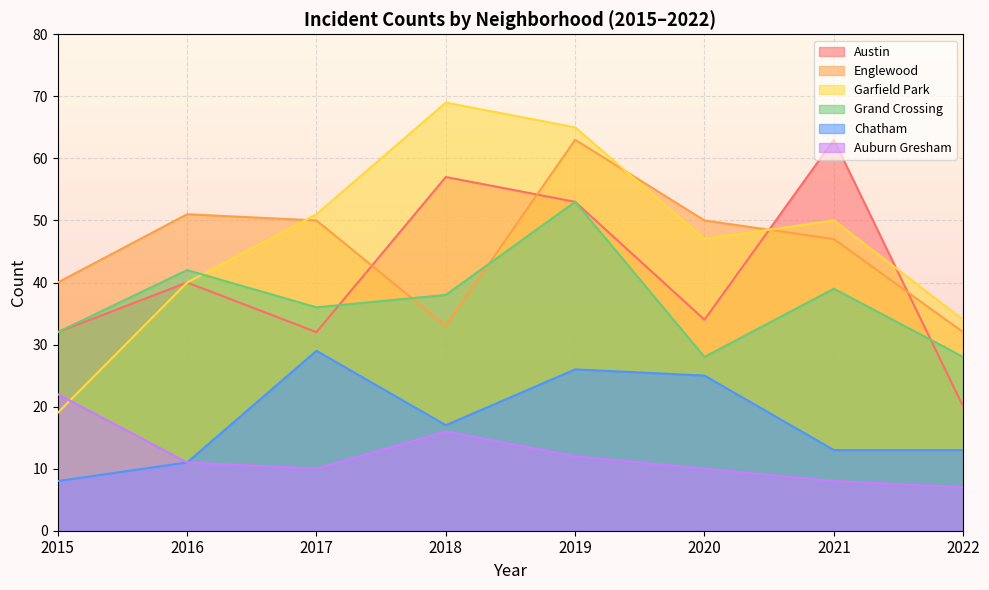

Rank the categories by Chatham value from lowest to highest.

2015, 2016, 2021, 2022, 2018, 2020, 2019, 2017